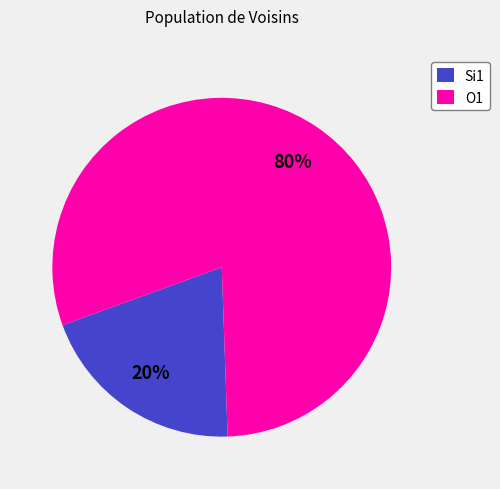

Which has a higher value, Si1 or O1?

O1